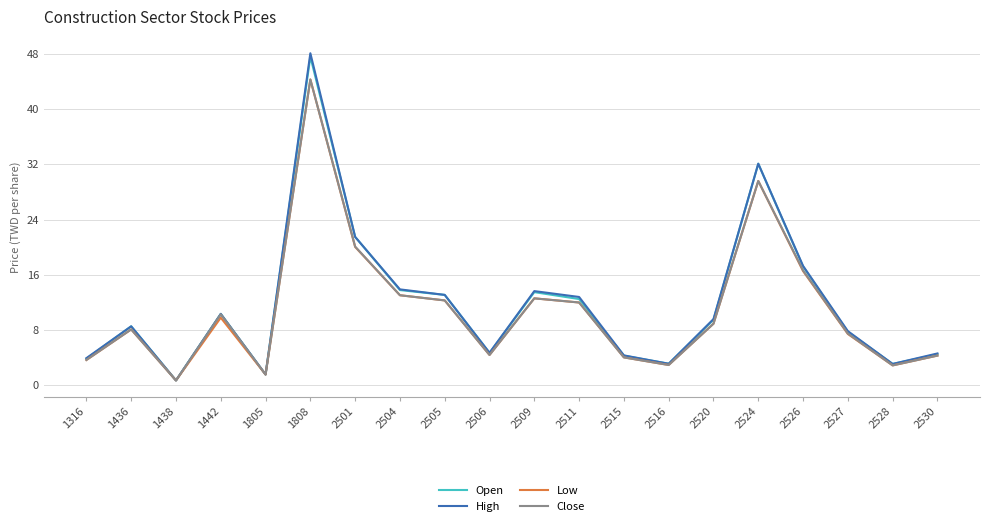

Is it true that Low equals 7.4 at 2527?

True